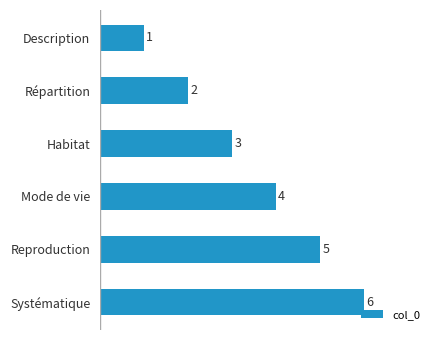

List the labels in order of value, smallest first.

Description, Répartition, Habitat, Mode de vie, Reproduction, Systématique